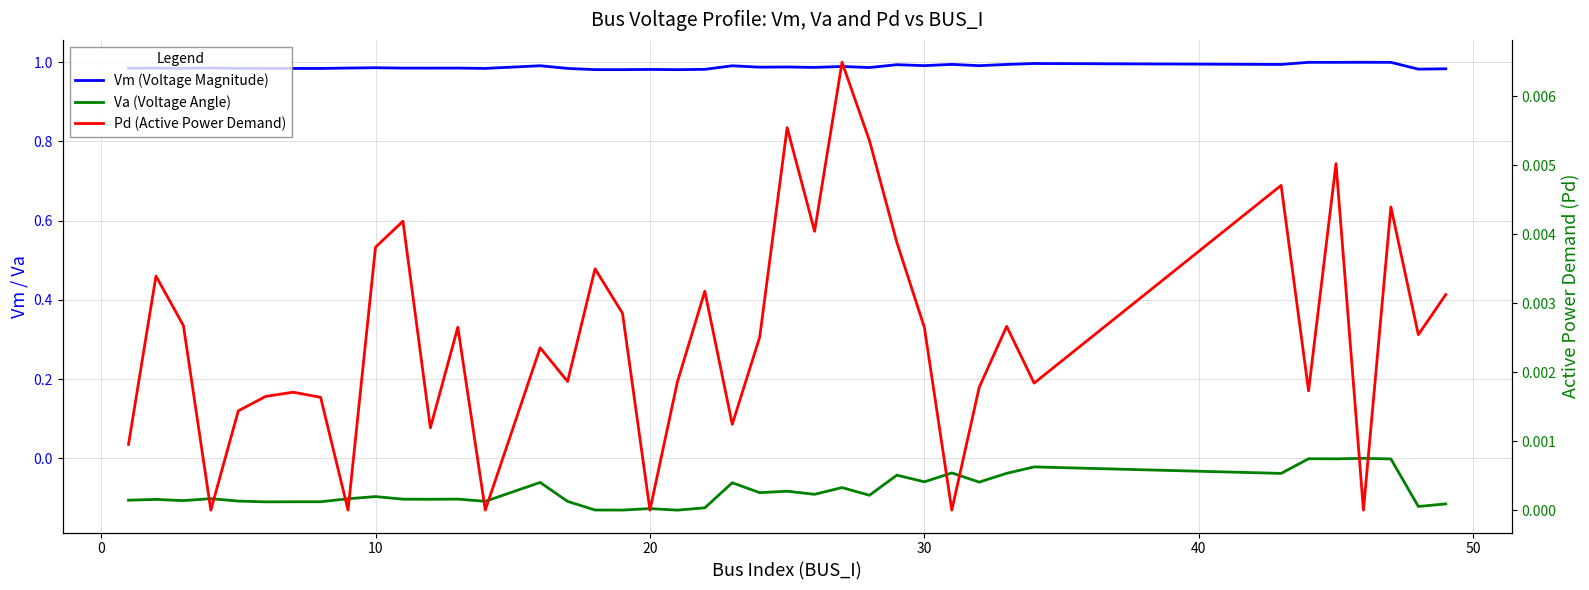

True or false: Vm (Voltage Magnitude) has a value of 0.6 at 30.

False